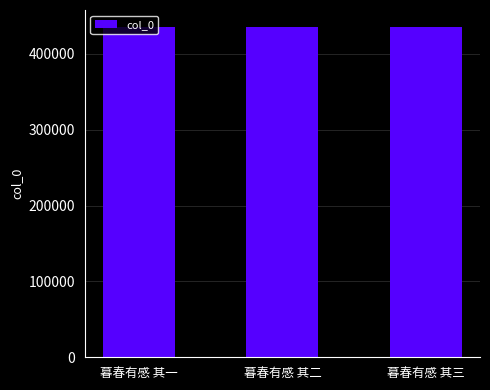

The value at 暮春有感 其二 is 436109. True or false?

True